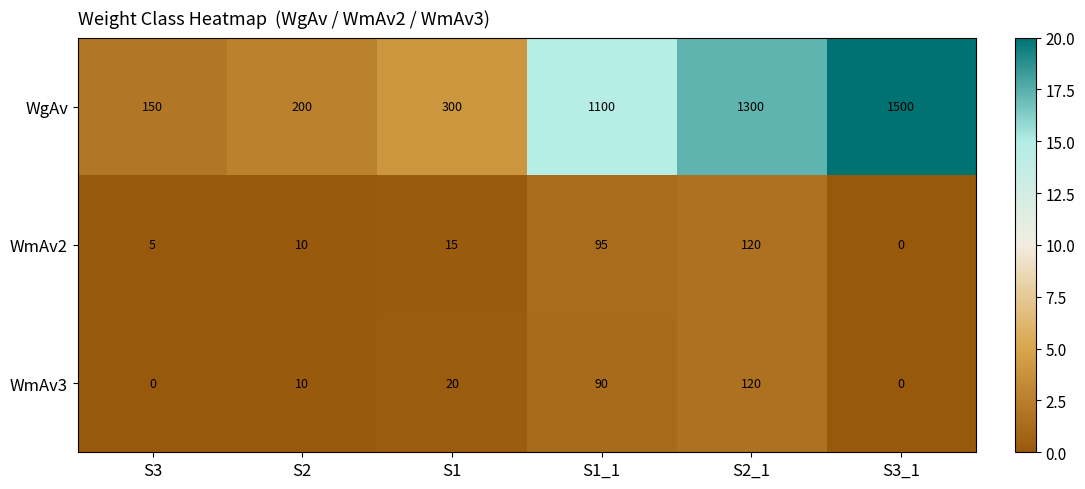

Reading right to left, list all the values displayed in this chart.

WgAv: 1500	1300	1100	300	200	150
WmAv2: 0	120	95	15	10	5
WmAv3: 0	120	90	20	10	0